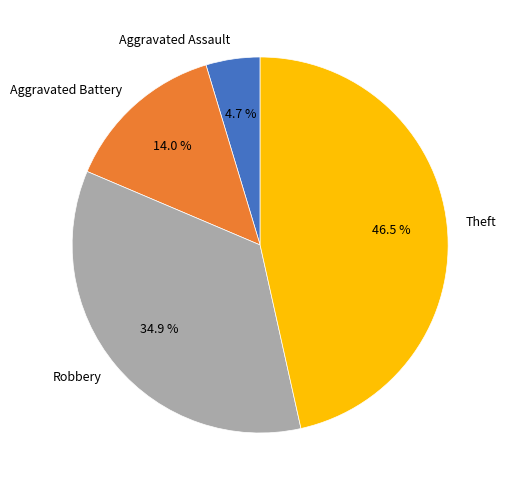

Which slice is the largest?

Theft